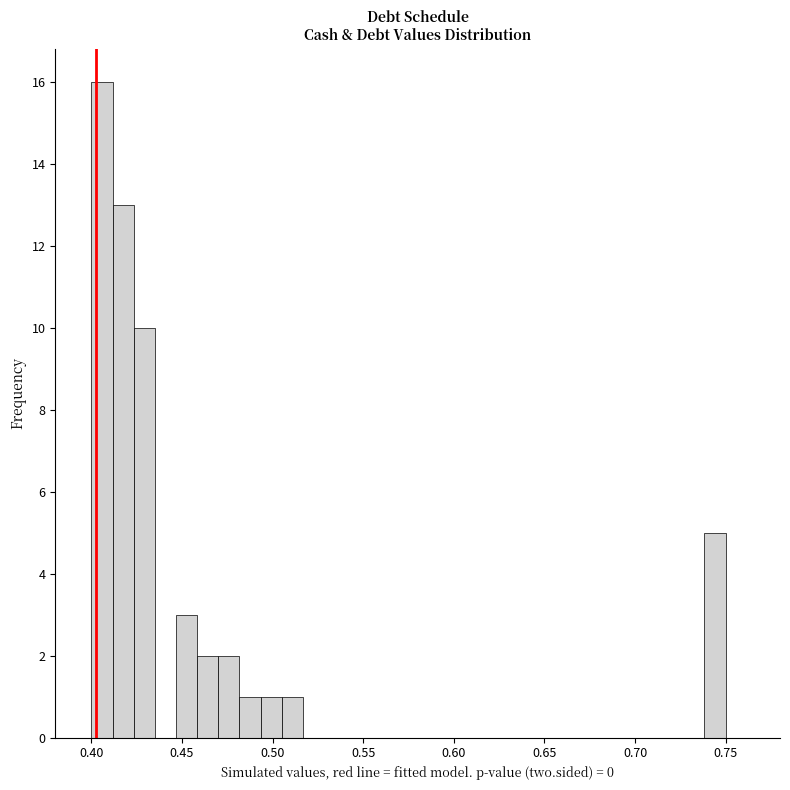

Read against the x-axis, roughly where is the centre of the tallest bar?

0.405